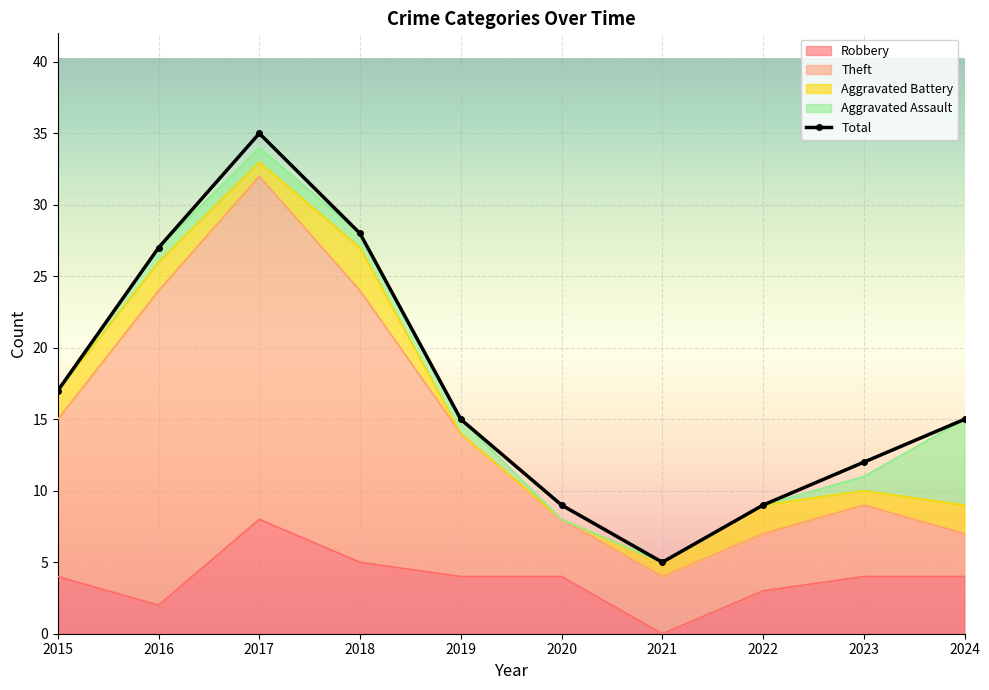

What is the value of the 8th point from the left?

9